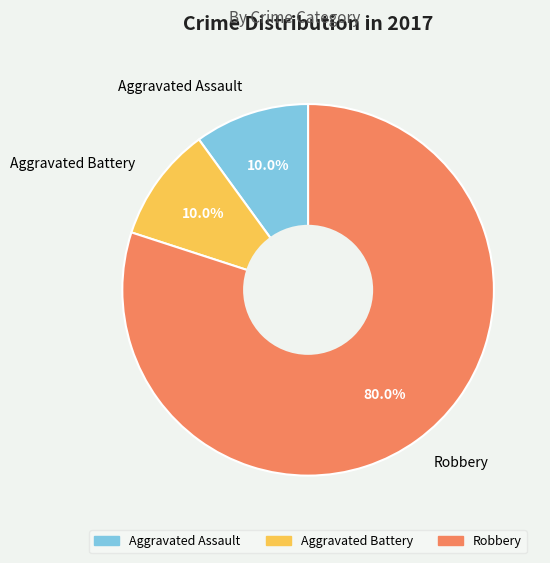

Approximately how many times larger is the value at Robbery compared to Aggravated Assault?

8.0